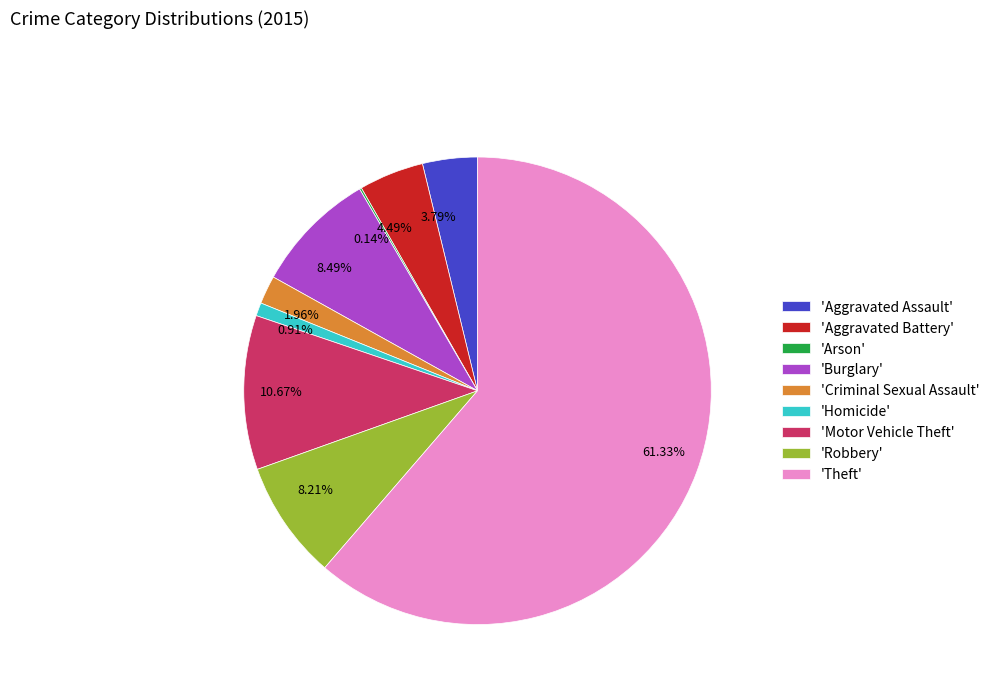

Is there any slice that represents more than half of the pie?

Yes